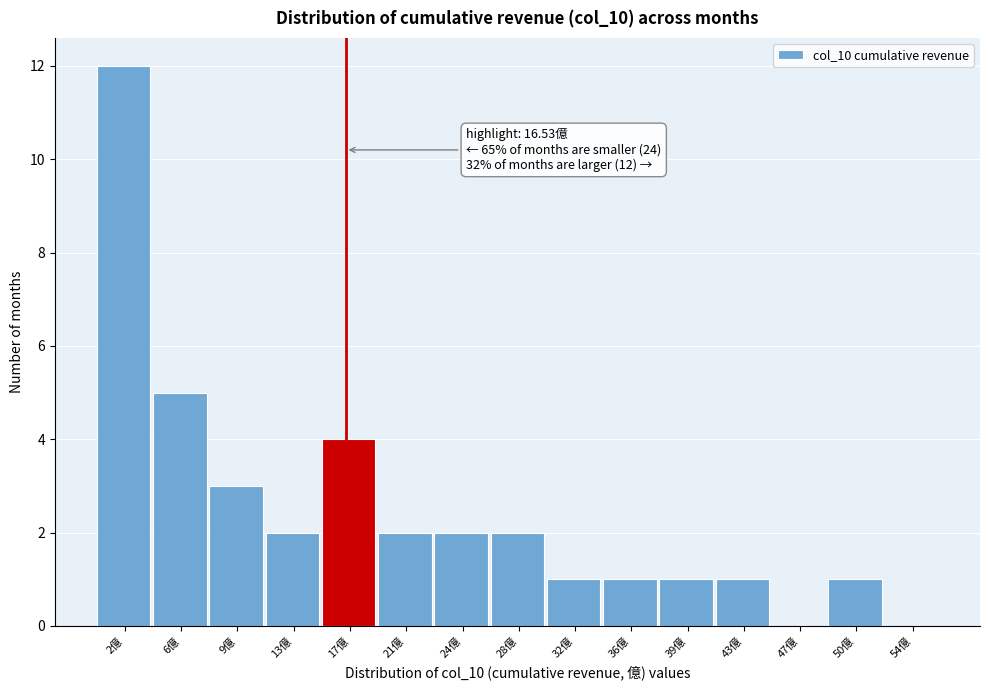

Which range on the x-axis has the tallest bar?

0.0 to 3.5